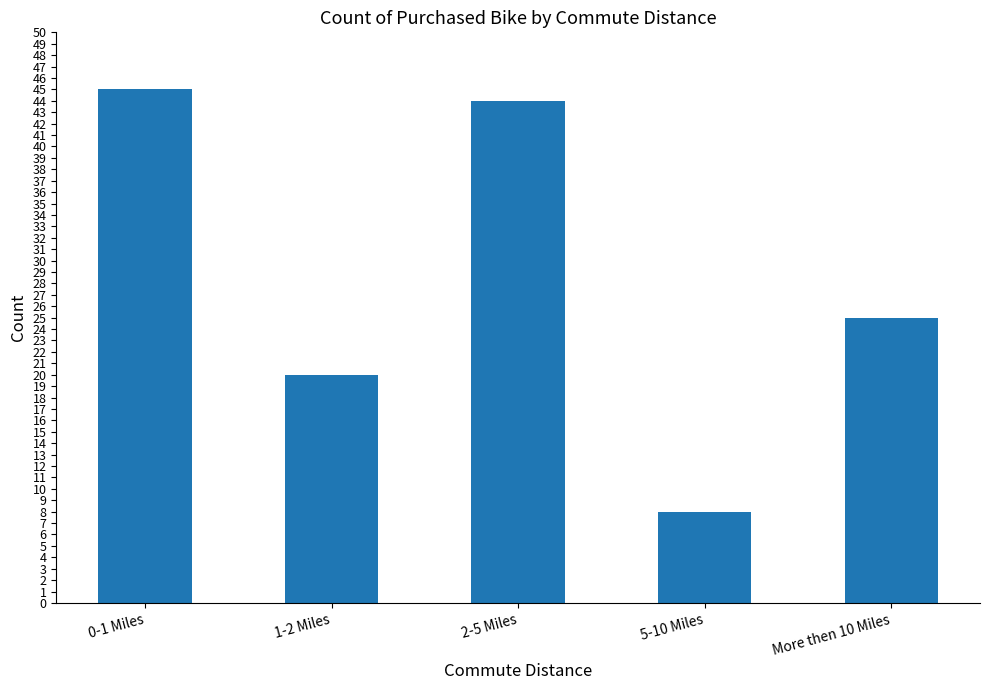

What position from the left is 5-10 Miles?

4